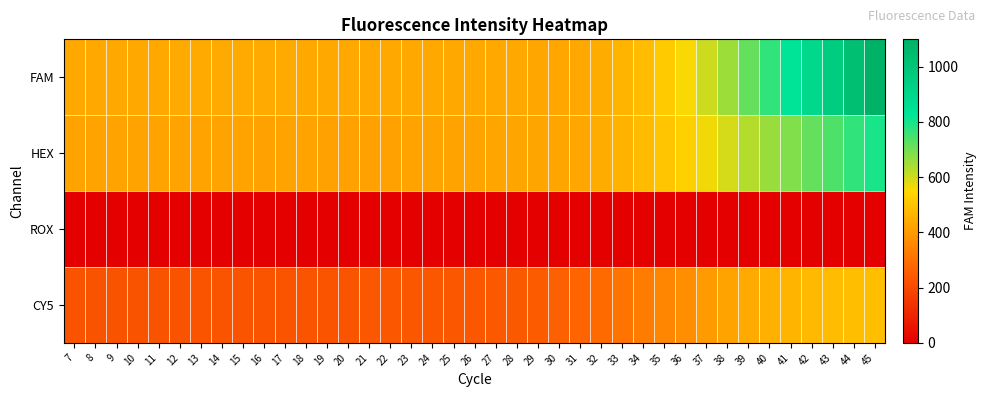

Which series changed the most between 12 and 42?

FAM